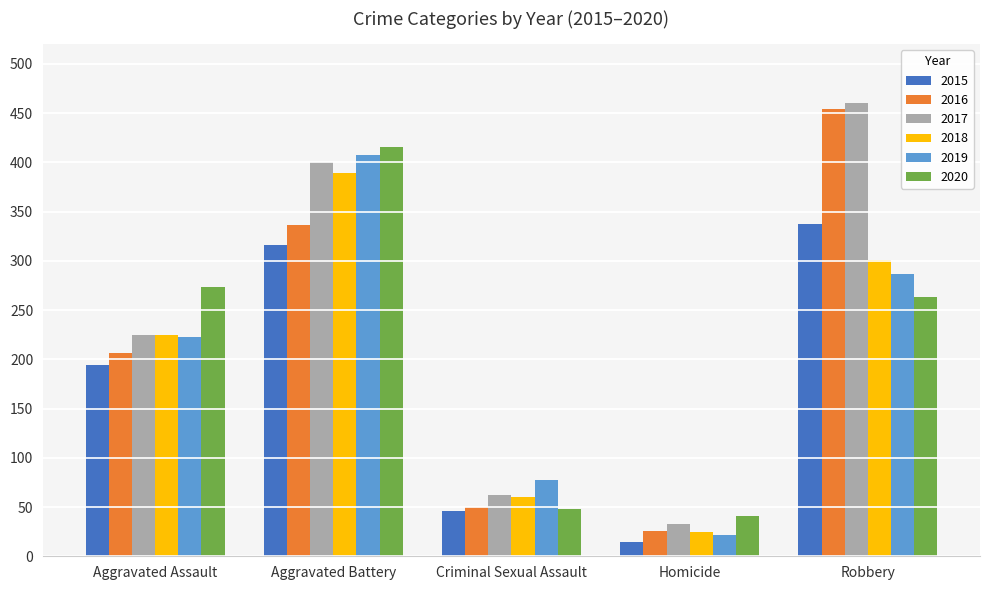

How many series are shown in this chart?

6